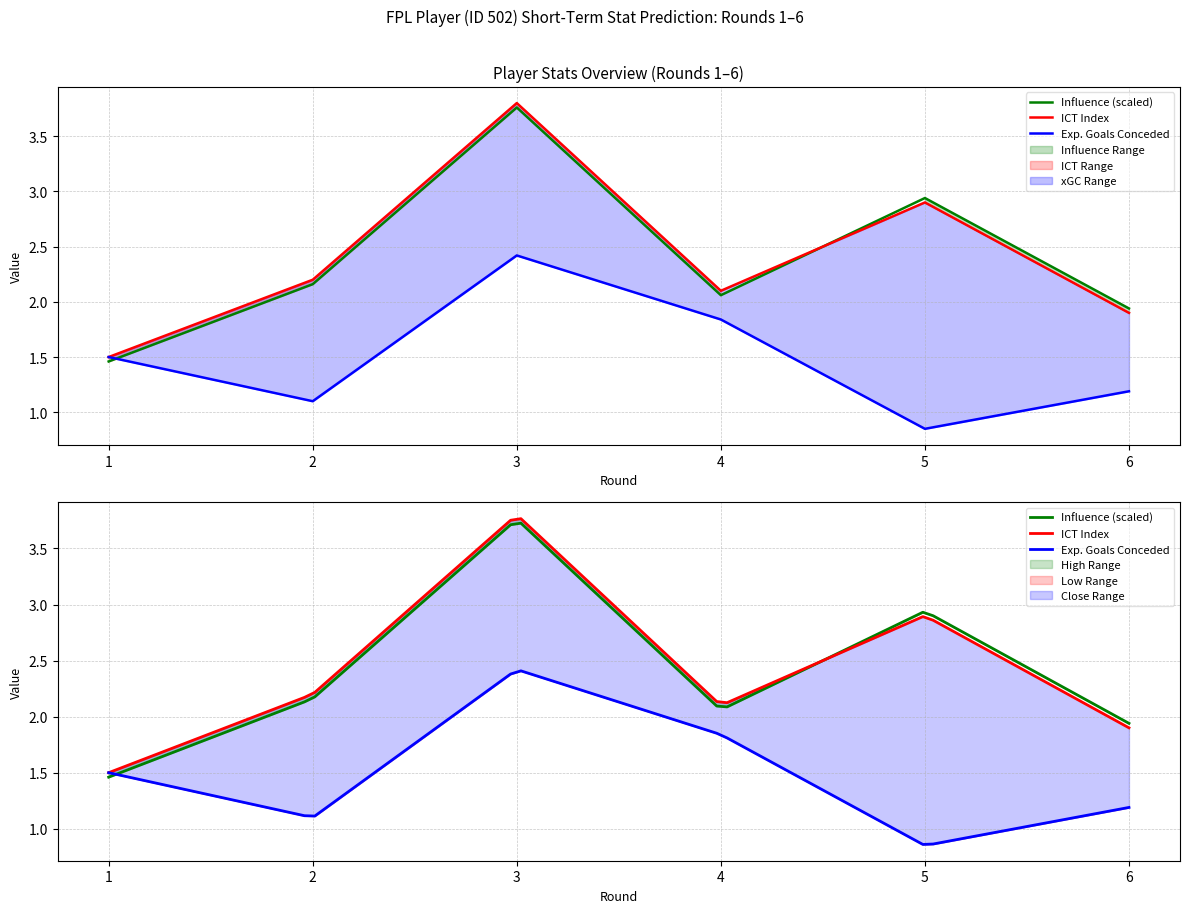

What is the value of the ict_index point at the 5th from the left?

2.9